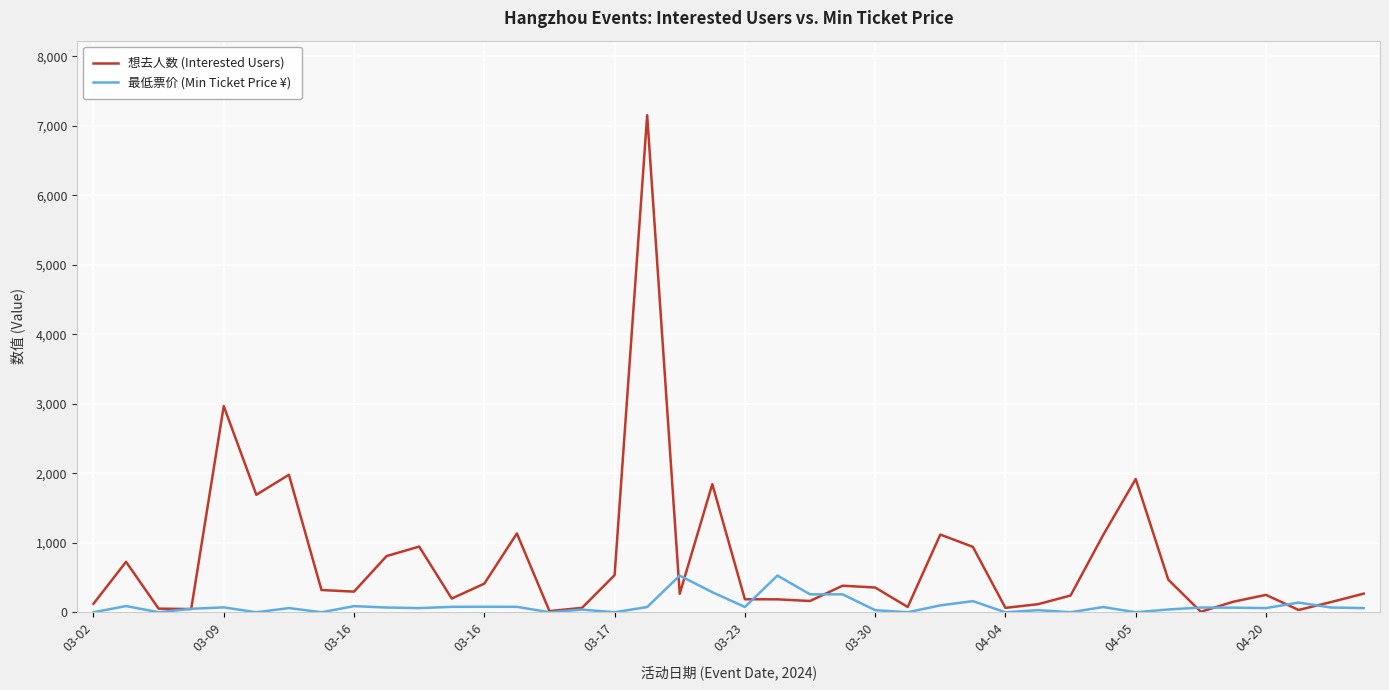

Rank the series by their average value, from highest to lowest.

想去人数 (Interested Users), 最低票价 (Min Ticket Price ¥)